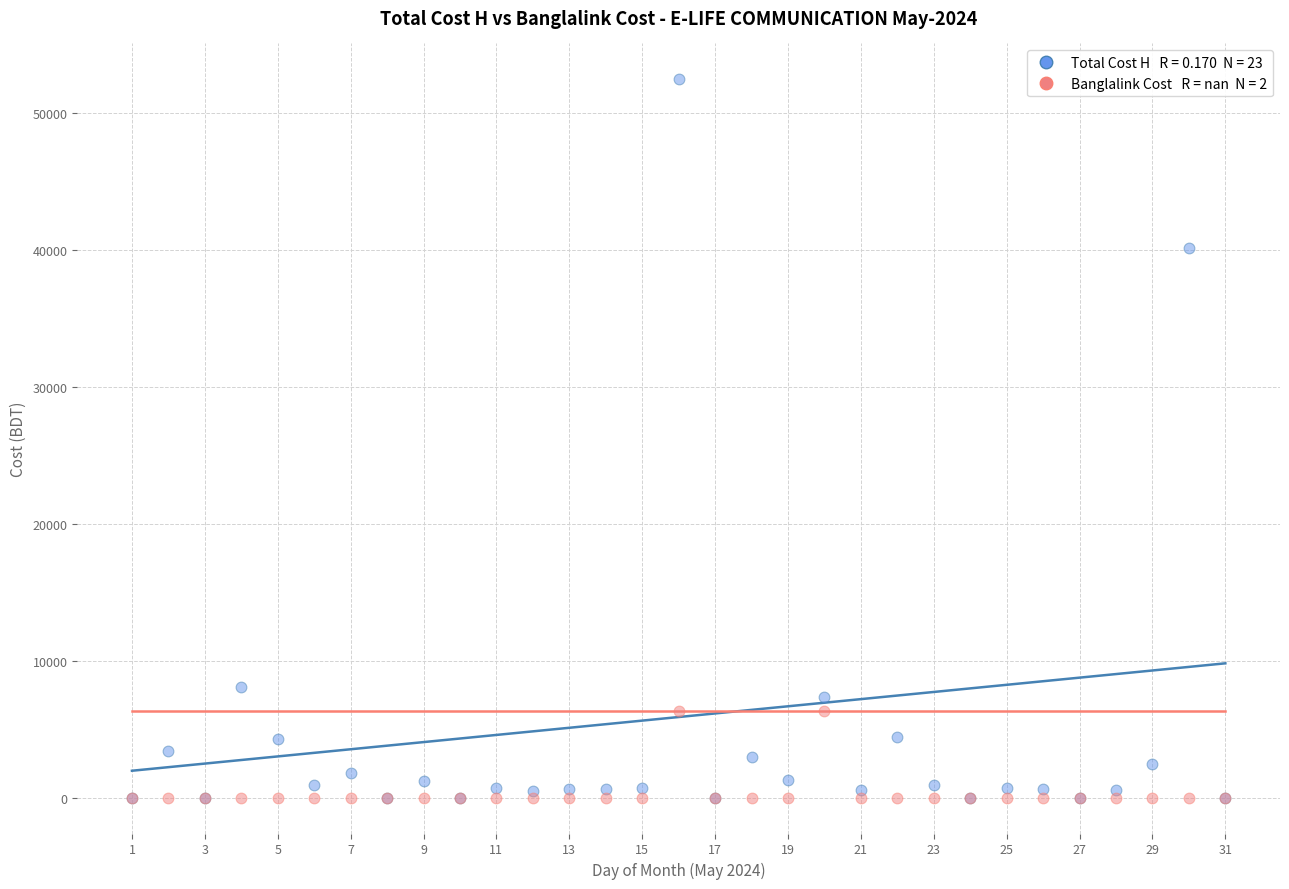

Across all series, what Y value is closest to 26236?

40134